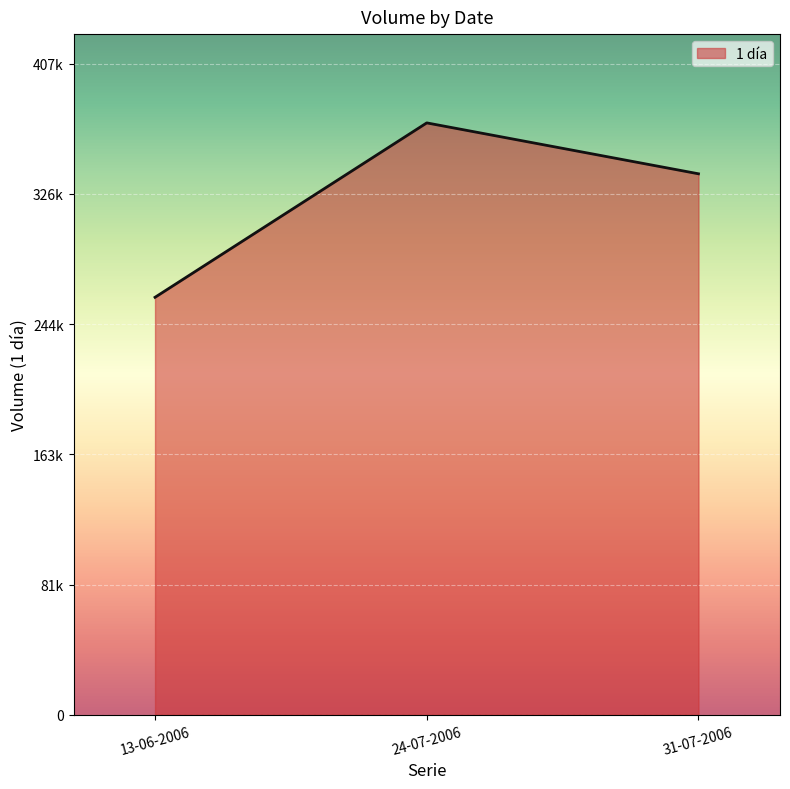

Does the chart display data point markers on the line(s)?

No